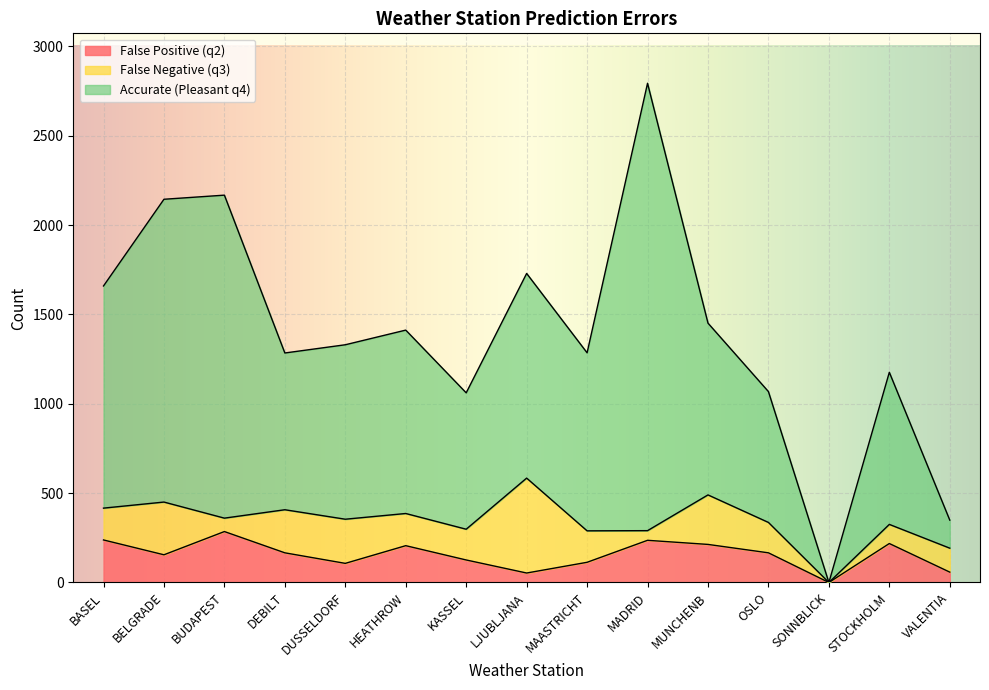

What are all the series names shown in the legend?

False Positive (q2), False Negative (q3), Accurate (Pleasant q4)